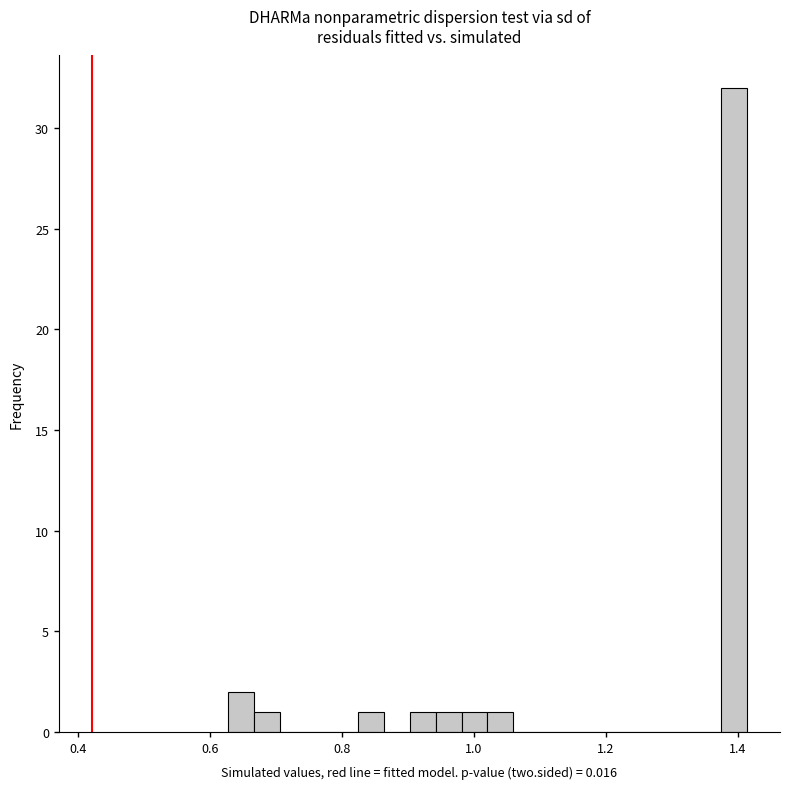

Read against the x-axis, roughly where is the centre of the tallest bar?

1.40